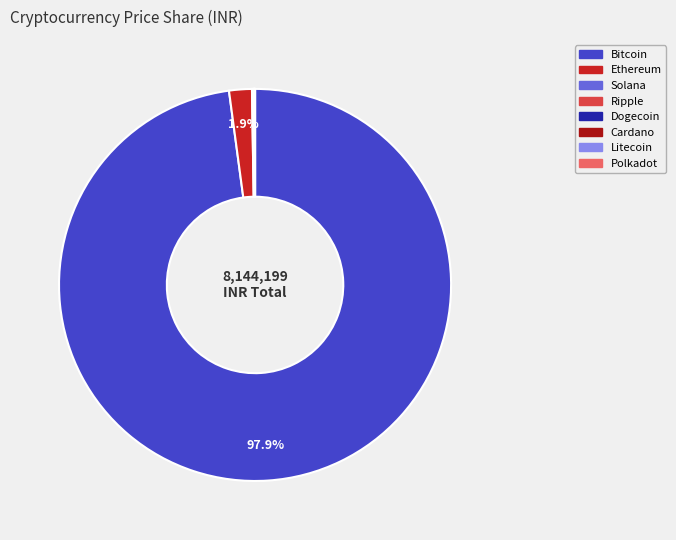

What is the majority slice?

Bitcoin